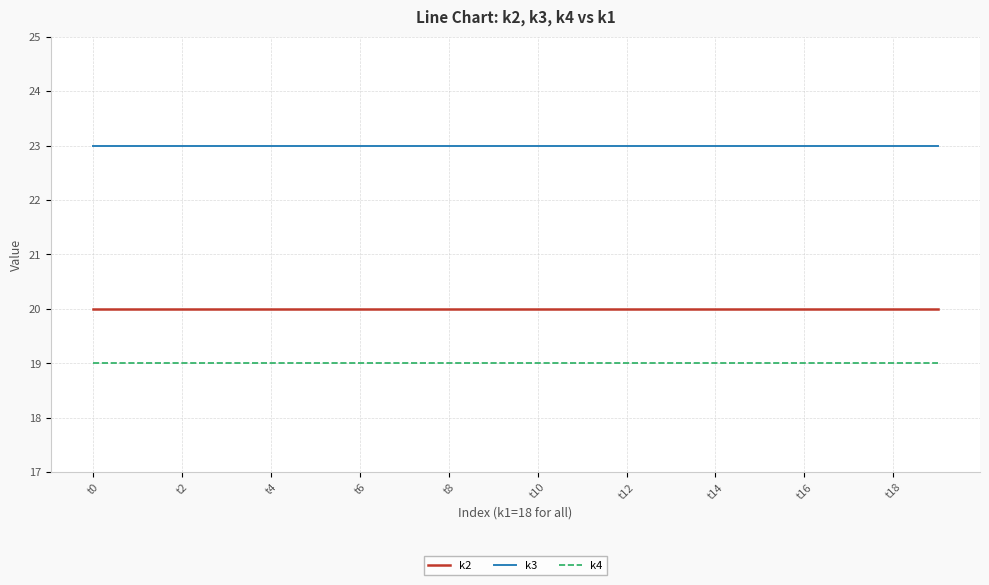

How many distinct data groups are displayed?

3